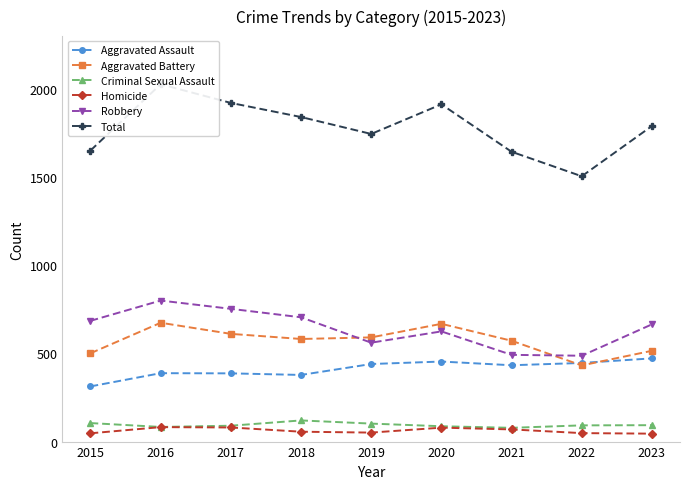

Between 2017 and 2020, which series saw the biggest shift?

Robbery